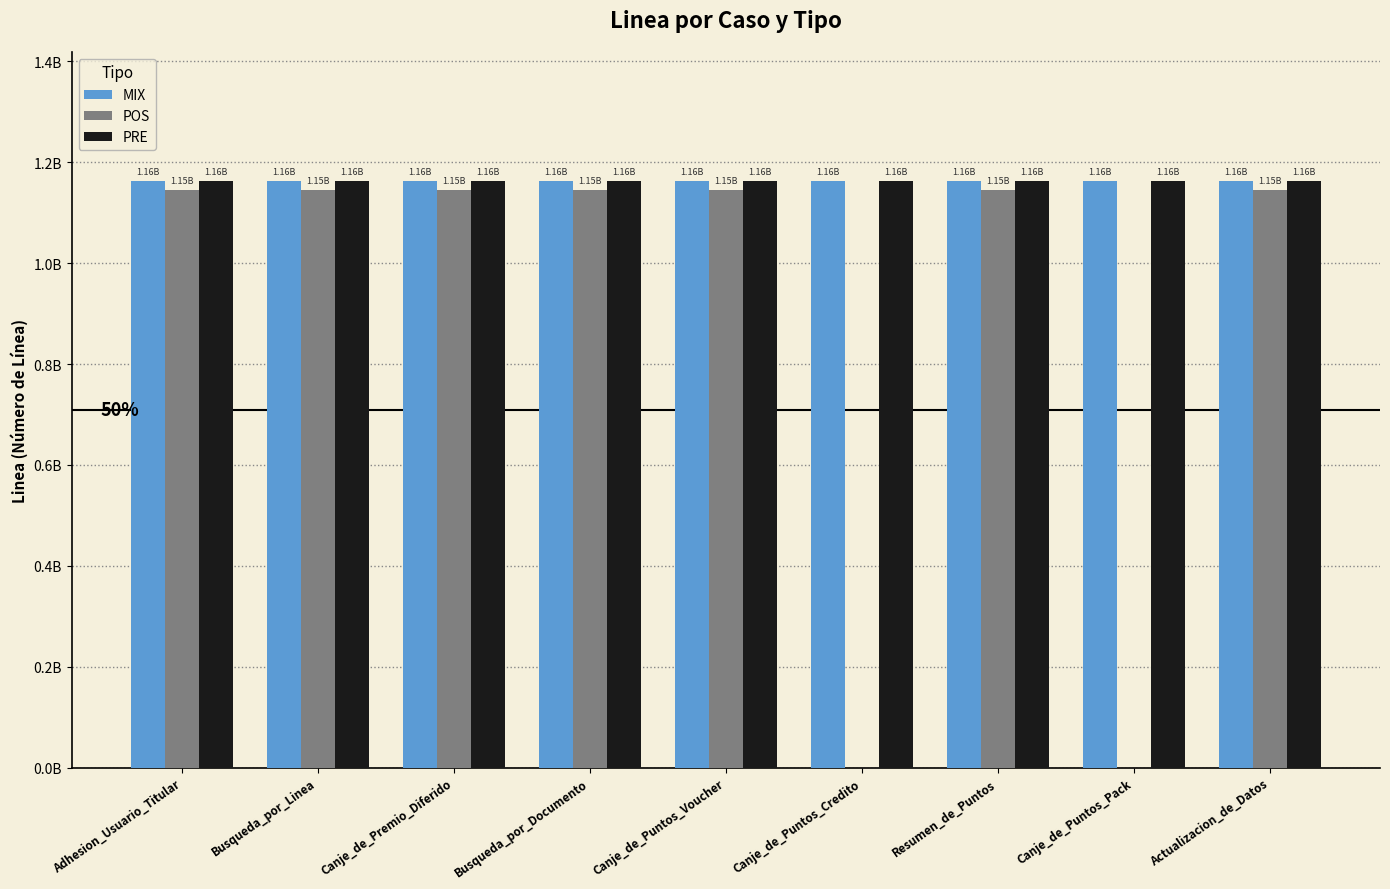

Does the chart contain stacked bars?

No